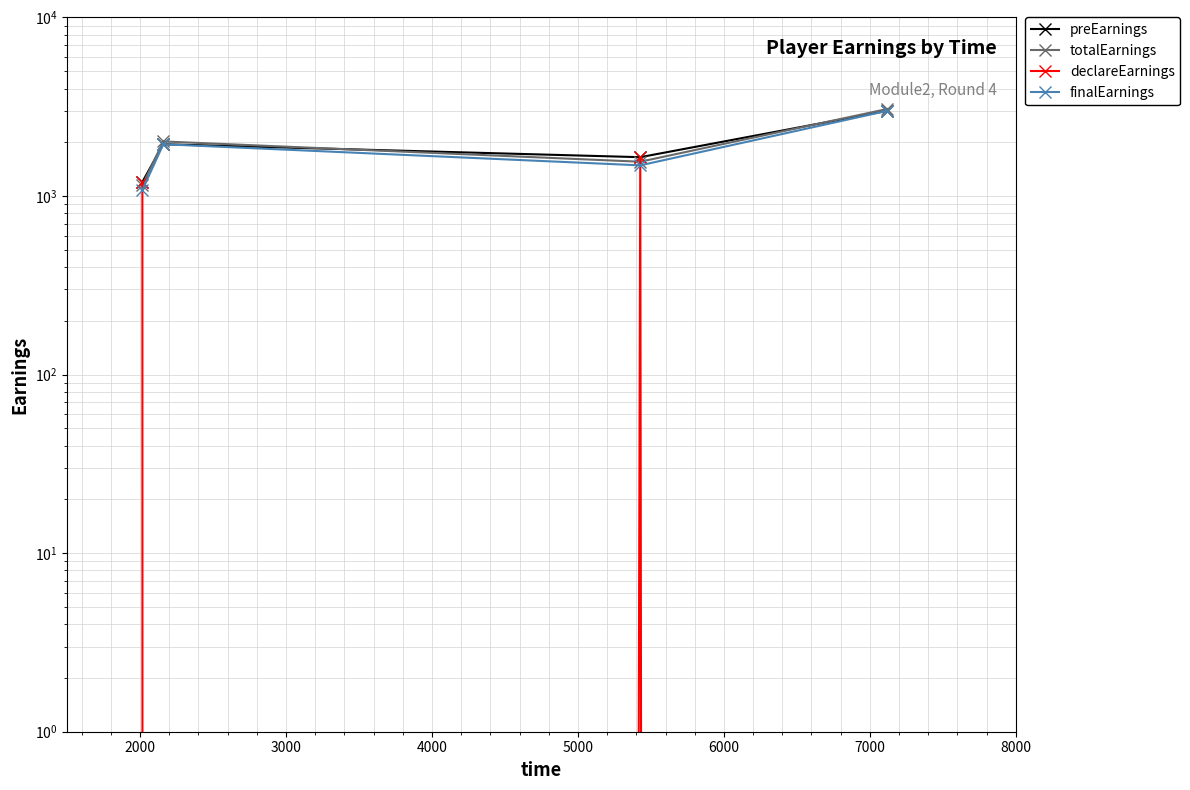

What is the value of the finalEarnings point at the 3rd from the left?

1485.0